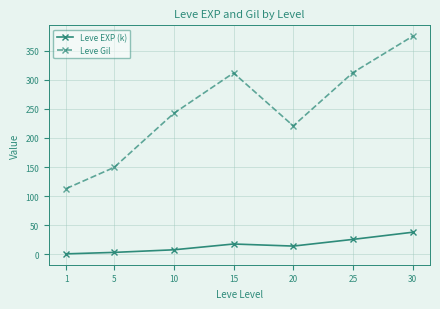

Where is the first local maximum for Leve Gil?

15